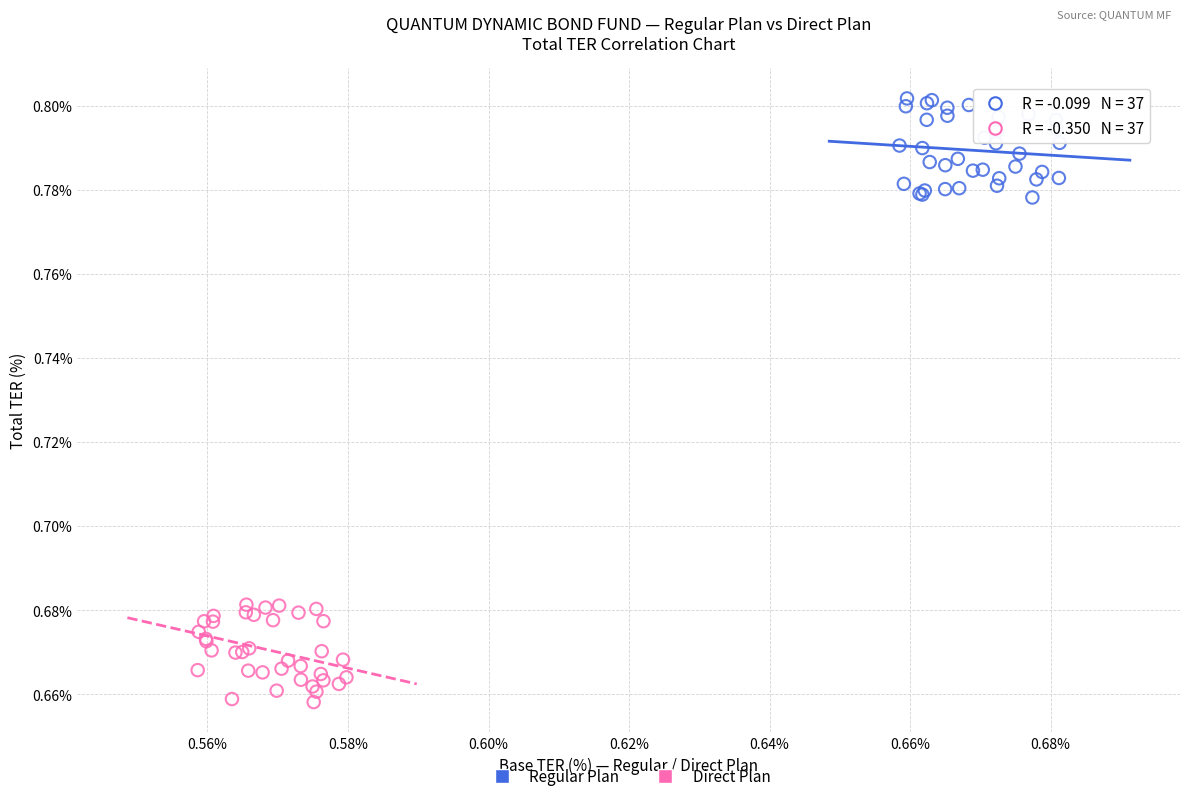

Which series reaches the minimum Y coordinate?

Direct Plan